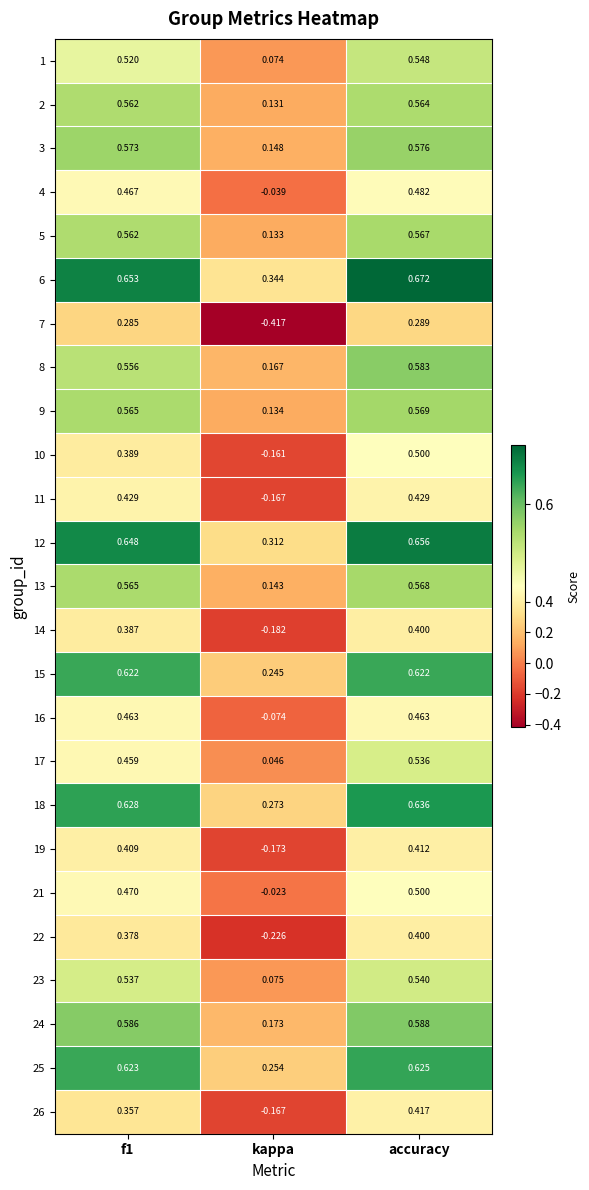

At which category is the sum across all series the highest?

accuracy